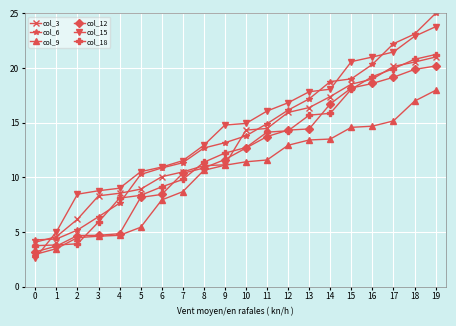

Which series changed the most between 8 and 15?

col_15